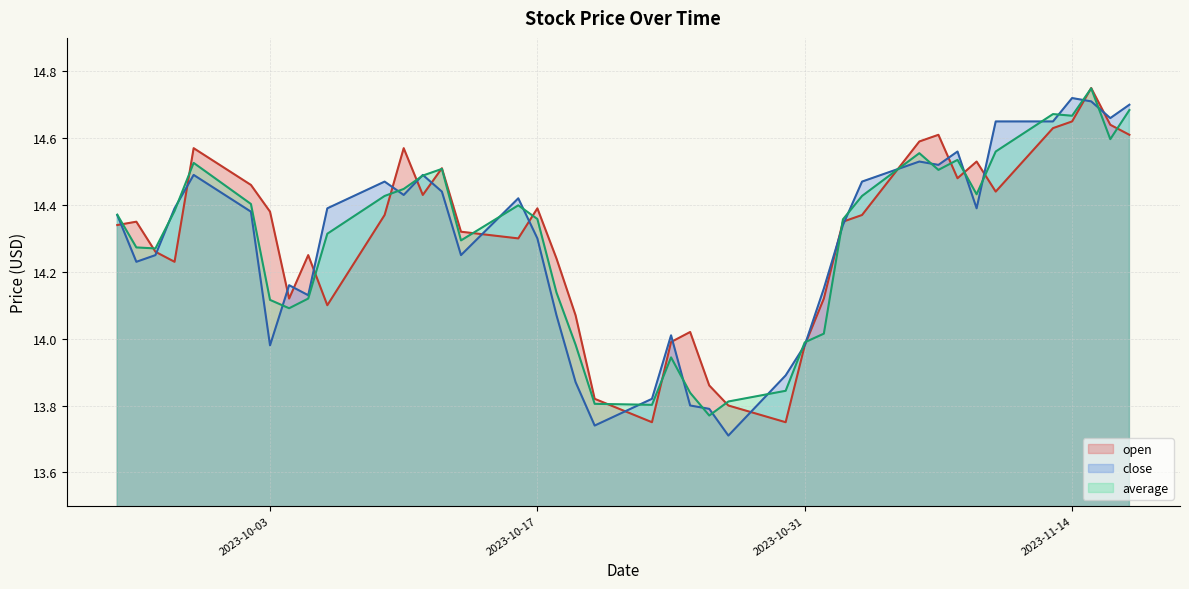

Which has a higher value, 2023-10-17 or 2023-11-02?

2023-10-17